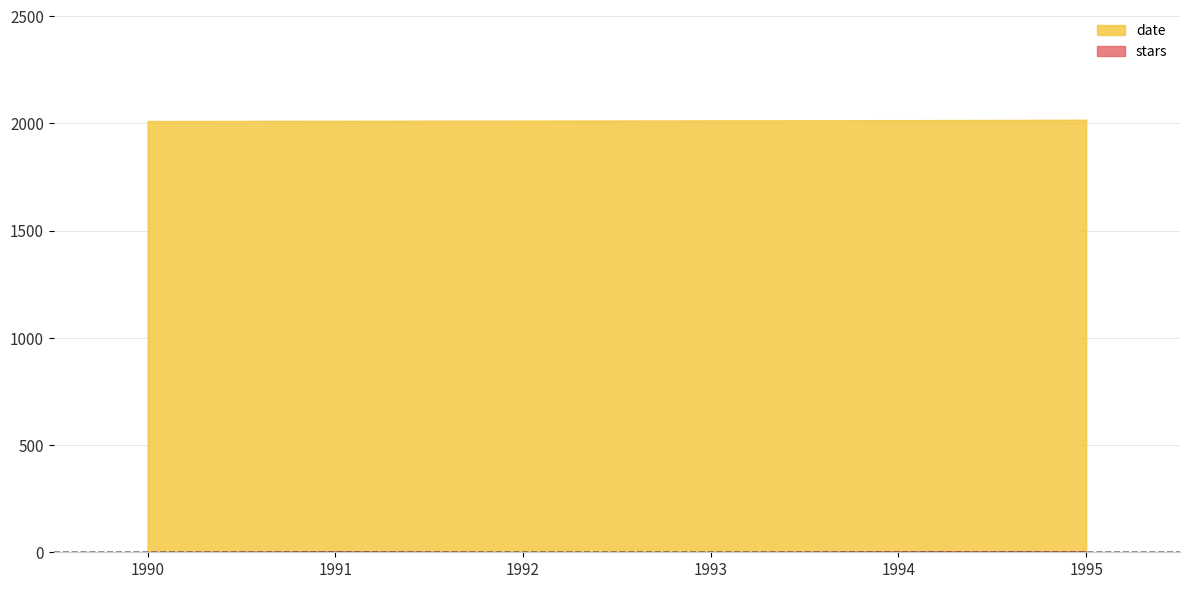

What is the difference between the second highest and second lowest values in the stars series?

4